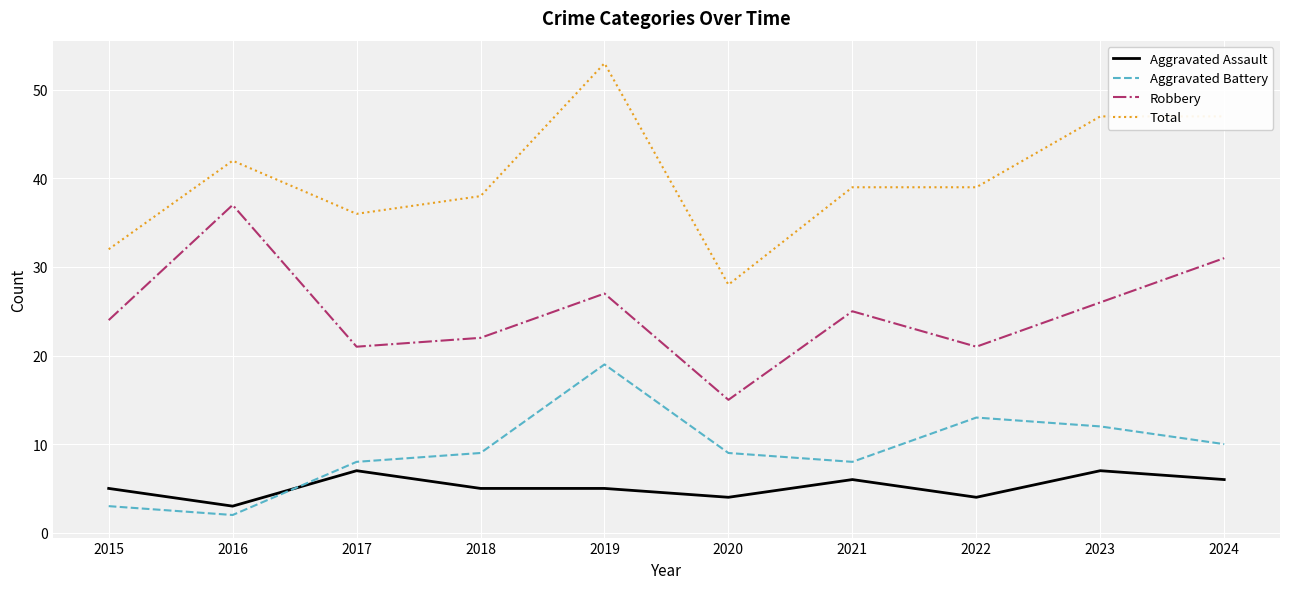

Rank the series by their maximum value, from lowest to highest.

Aggravated Assault, Aggravated Battery, Robbery, Total